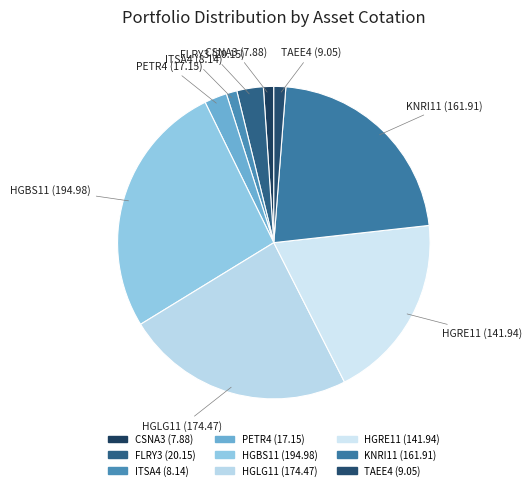

Do PETR4 and HGRE11 together represent more than half of the pie?

No